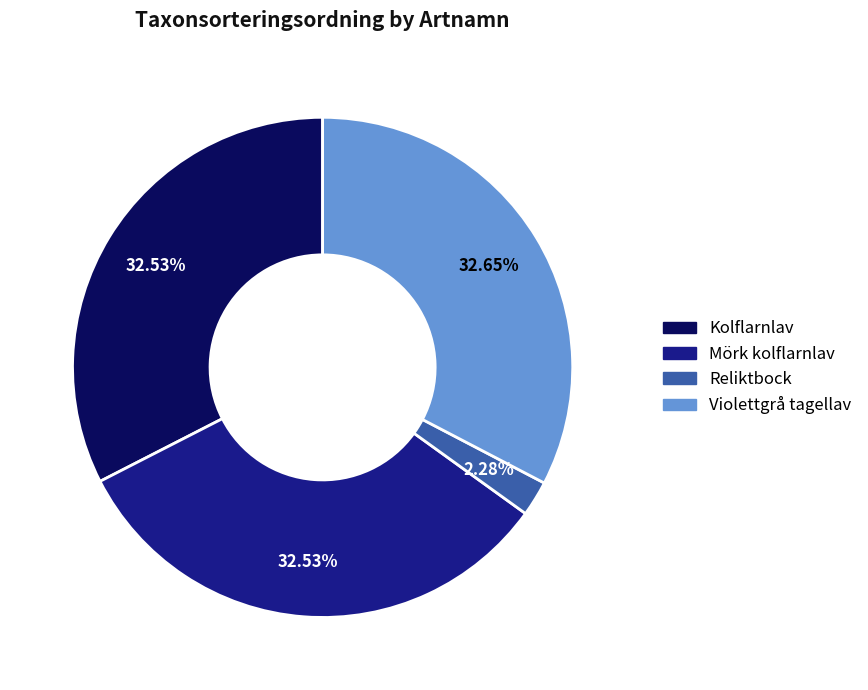

To the nearest percent, what is the difference between the Kolflarnlav and Reliktbock slice percentages?

30%